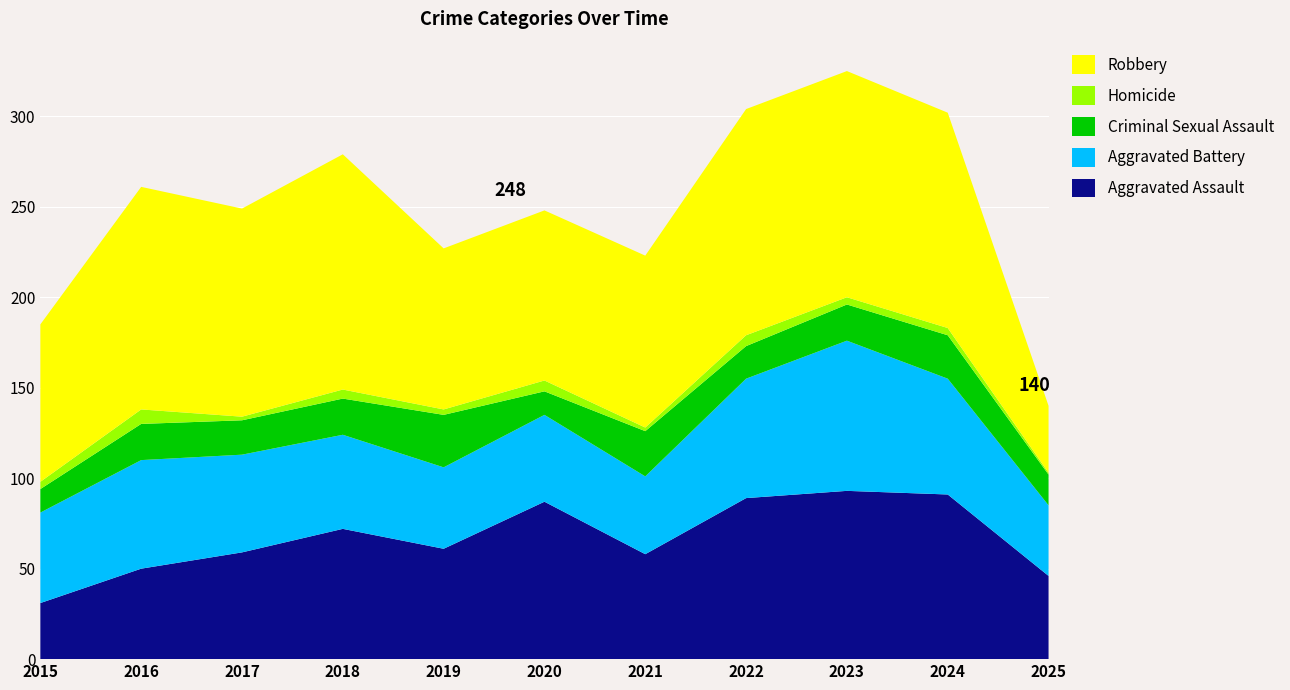

Reading right to left, list all the values displayed in this chart.

Aggravated Assault: 46	91	93	89	58	87	61	72	59	50	31
Aggravated Battery: 39	64	83	66	43	48	45	52	54	60	50
Criminal Sexual Assault: 17	24	20	18	25	13	29	20	19	20	13
Homicide: 1	4	4	6	2	6	3	5	2	8	4
Robbery: 37	119	125	125	95	94	89	130	115	123	87